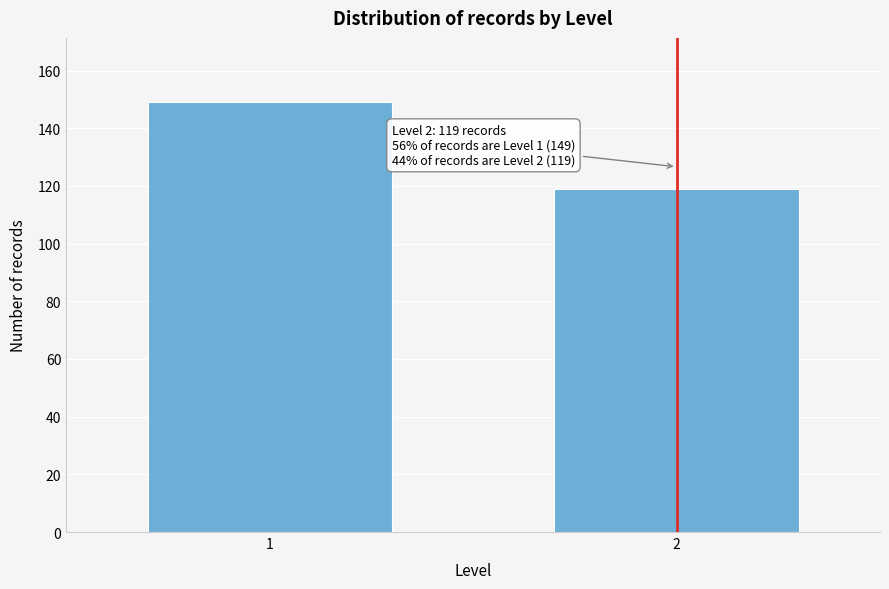

Reading right to left, what are all the values shown in this chart?

2=119	1=149